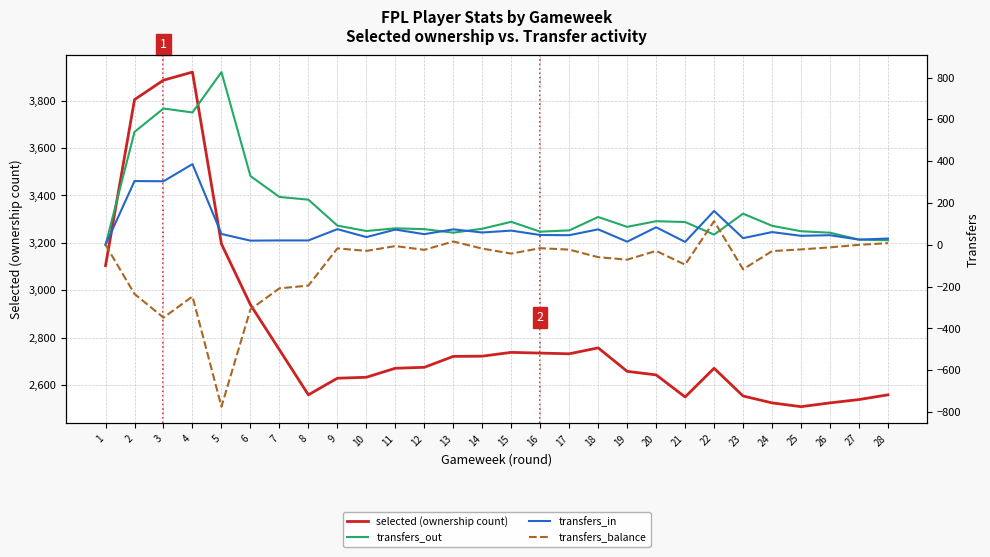

How many values in the transfers_in series exceed 51?

13